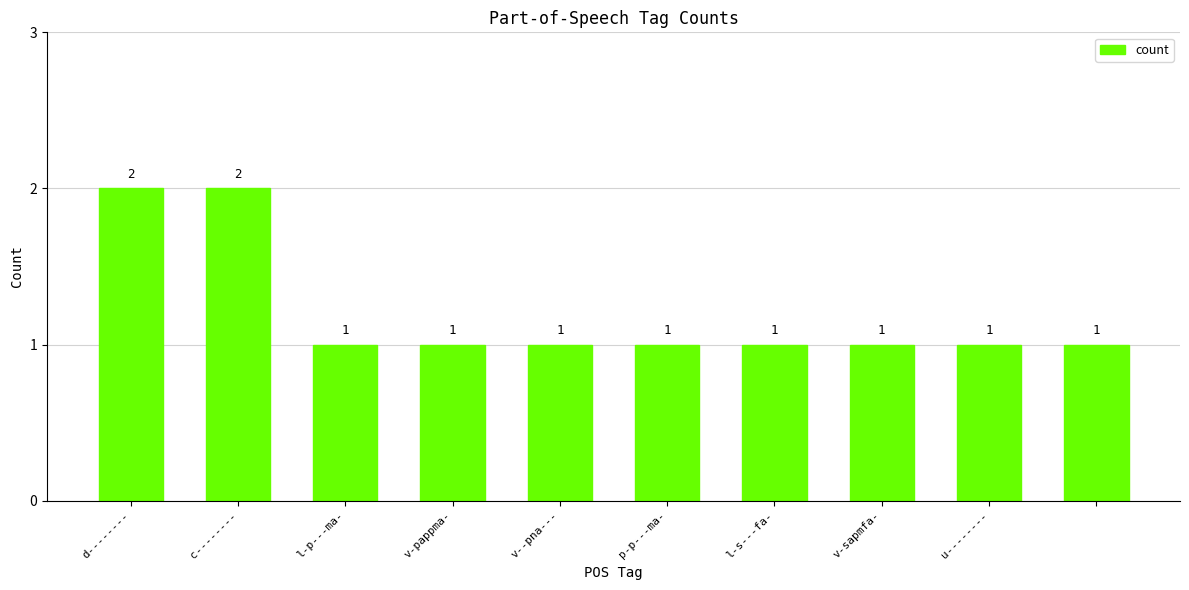

What is the sum of all values?

12